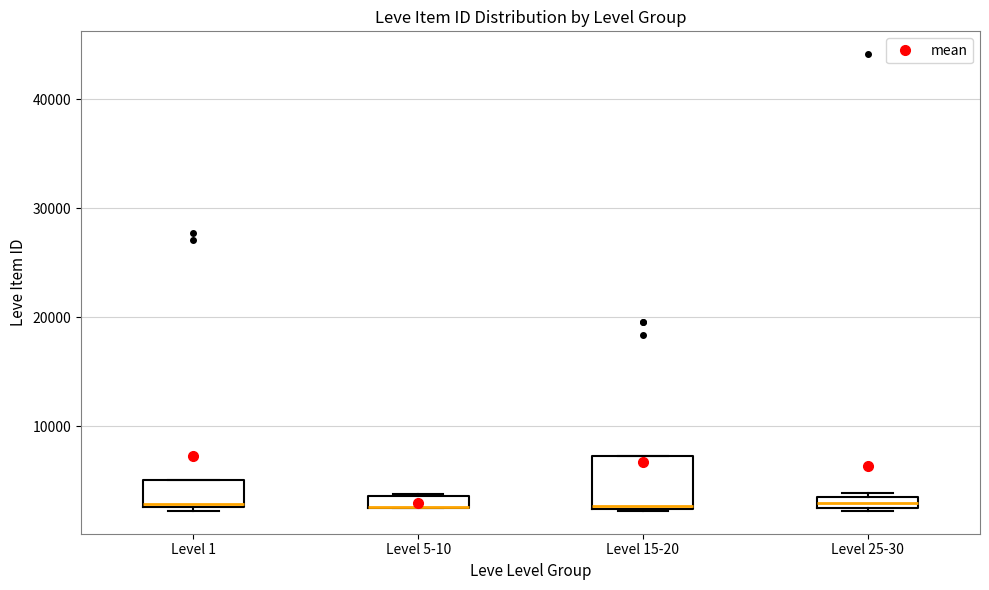

Where is the upper edge of the box for Level 1 on the y-axis? The values are not printed on the chart, so give them approximately, as read against the axis.

5000